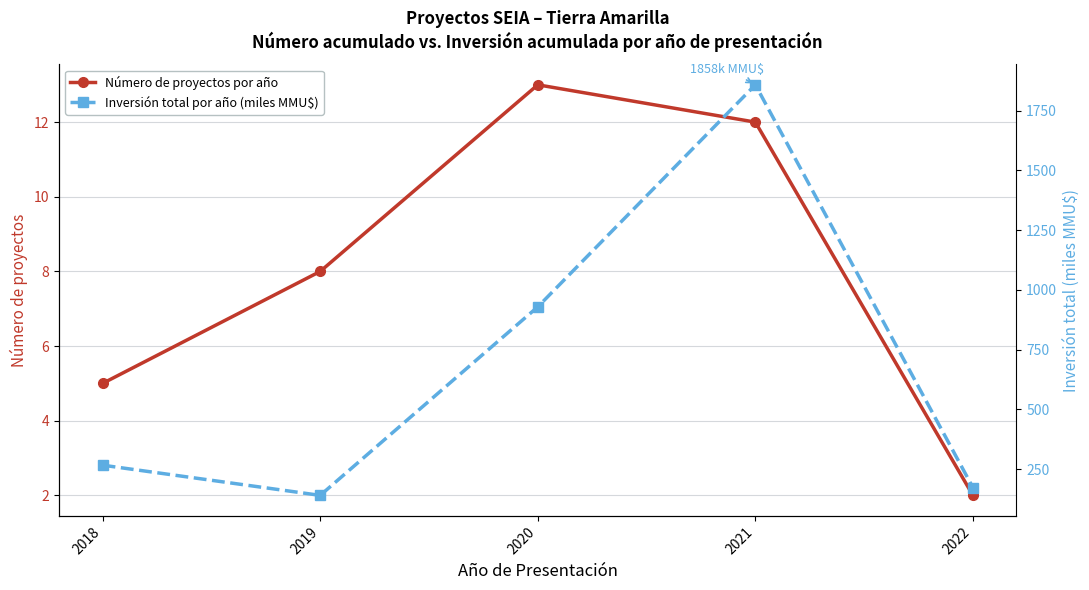

Where does the Número de proyectos por año series first go above 8?

2020